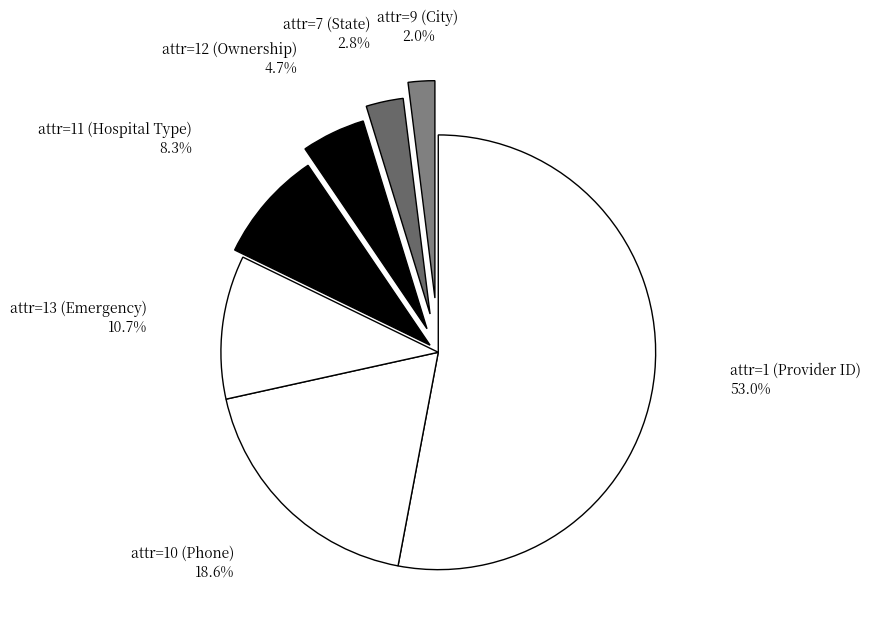

Count the number of slices in the pie.

7